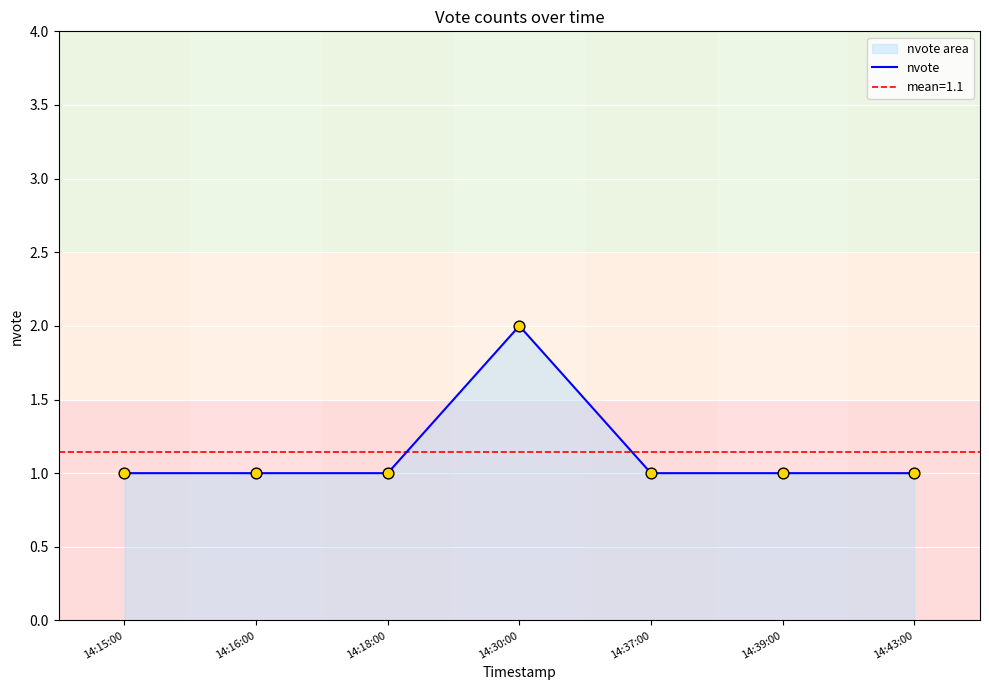

Approximately how many times larger is the value at 14:15:00 compared to 14:30:00?

0.5